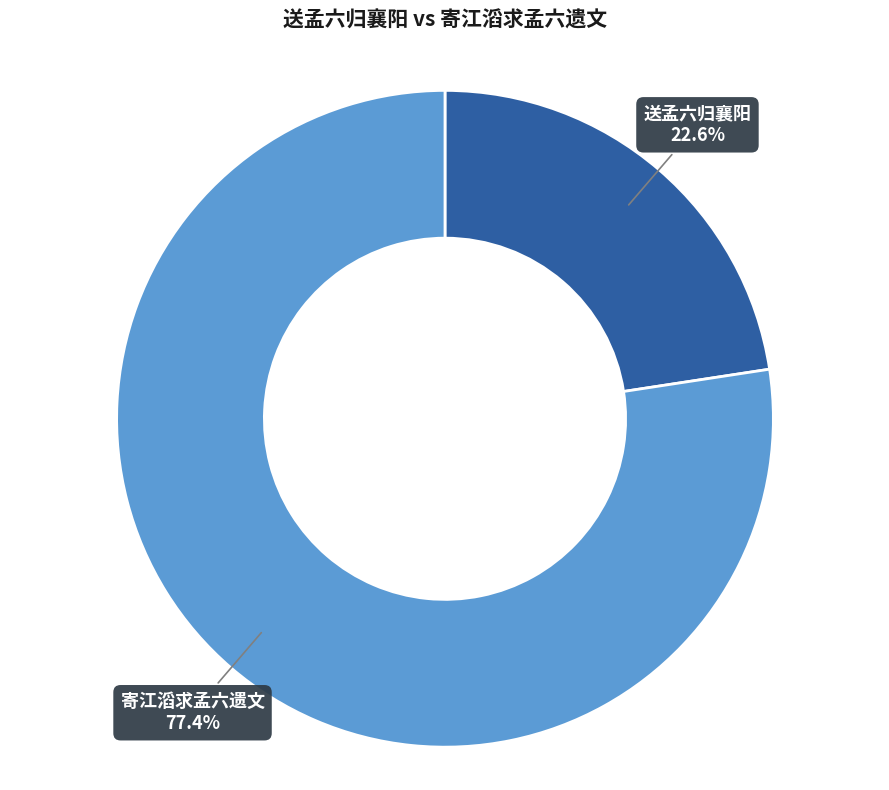

What is the ratio of the value at 送孟六归襄阳 to the value at 寄江滔求孟六遗文?

0.3